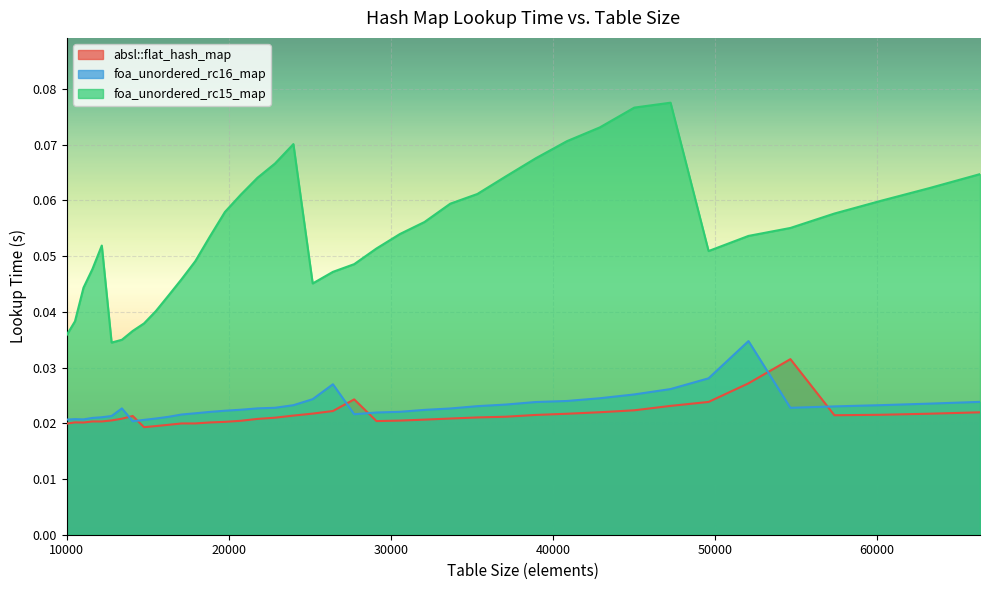

Is it true that foa_unordered_rc15_map equals 0.1 at 37089?

True